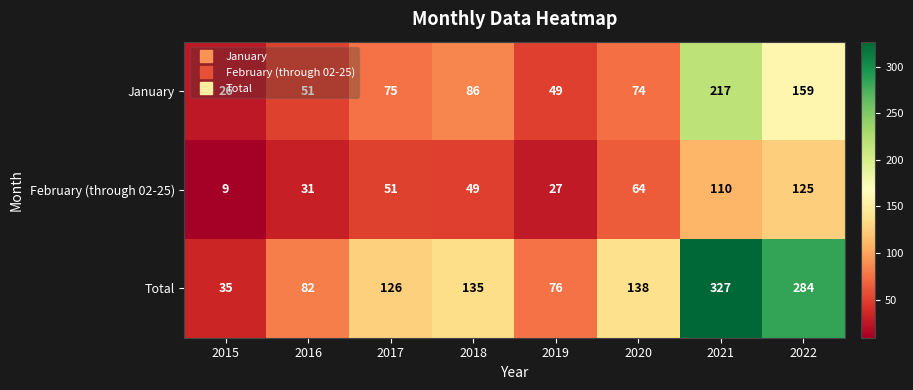

The value of February (through 02-25) at 2022 is 125. True or false?

True